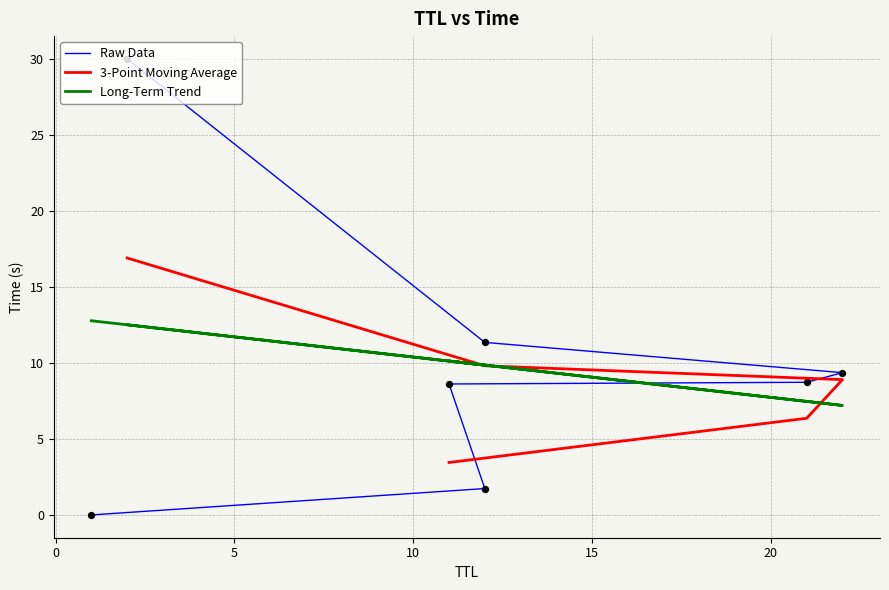

What is the change in value from 12 to 22?

+7.6